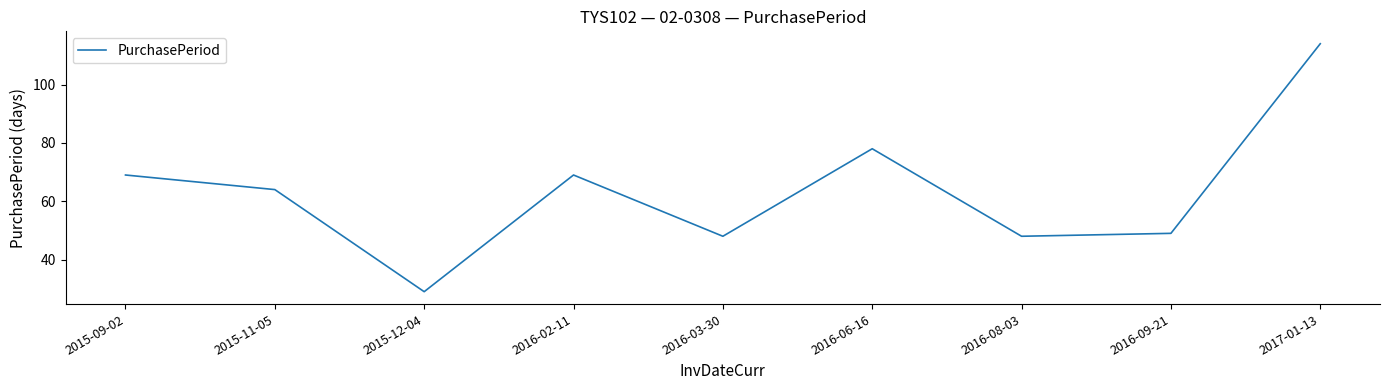

How many lines are shown in the chart?

1